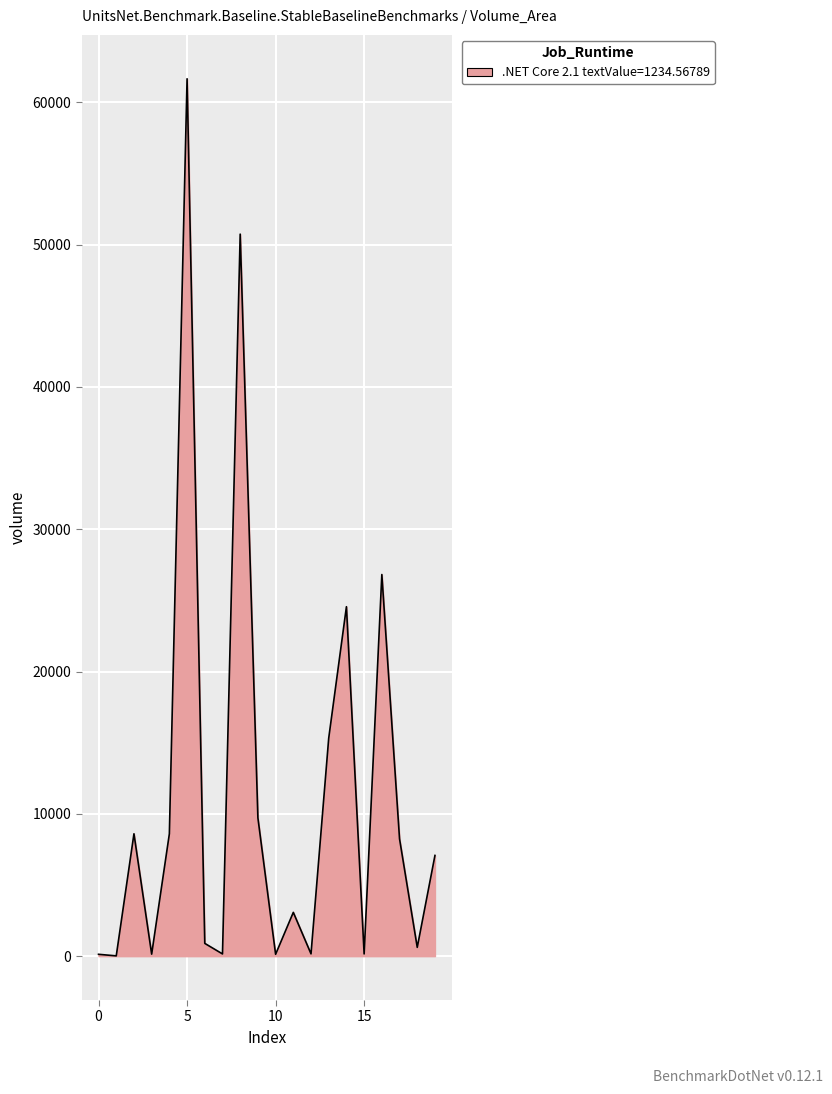

What is the greatest value displayed?

61660.0